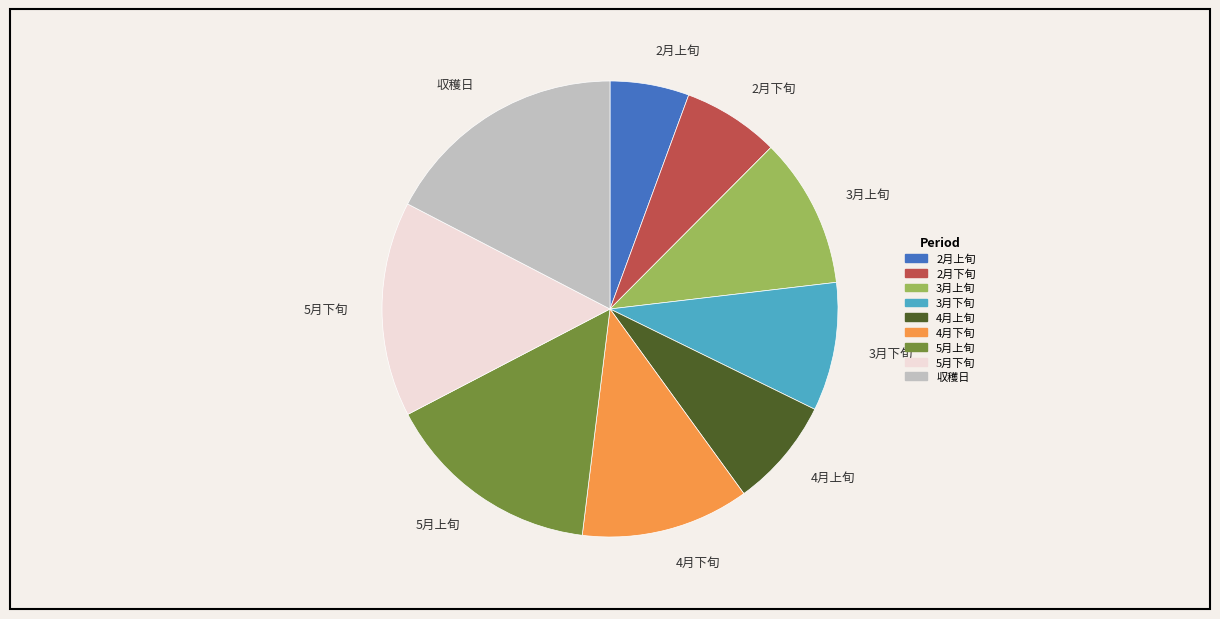

Which category has the smallest portion of the pie?

2月上旬